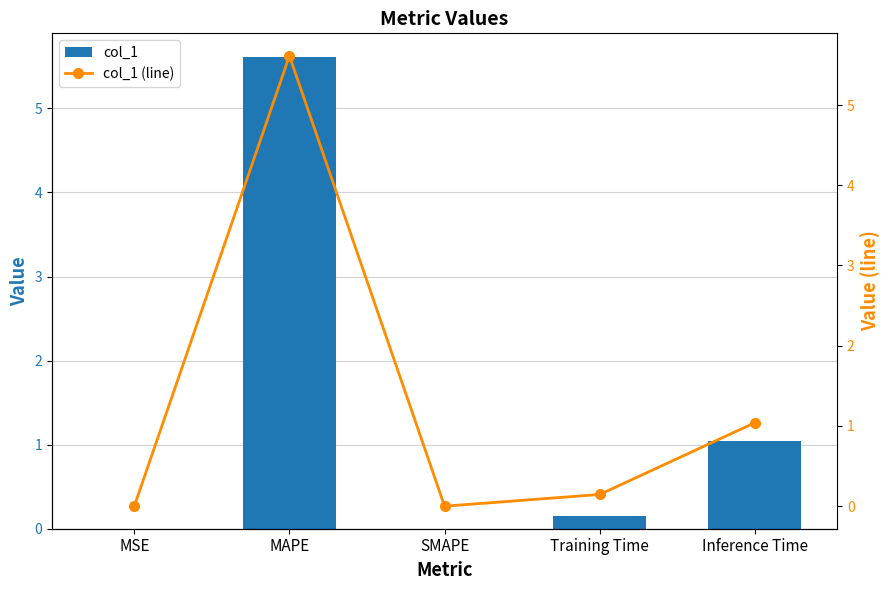

Which label corresponds to the largest value in the chart?

MAPE